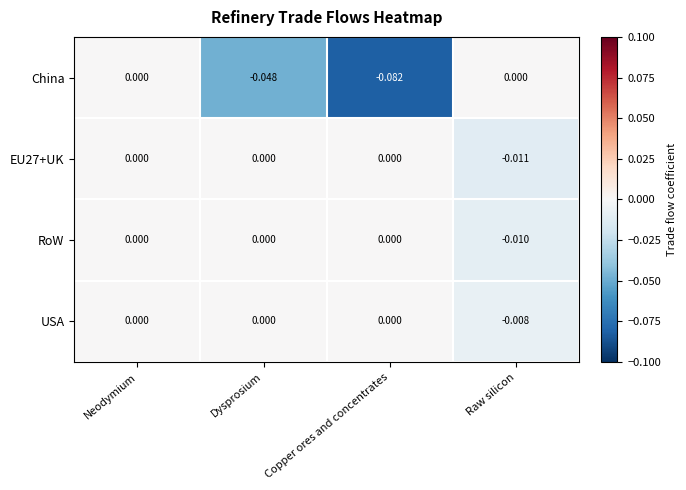

At which label does RoW reach its minimum?

Raw silicon